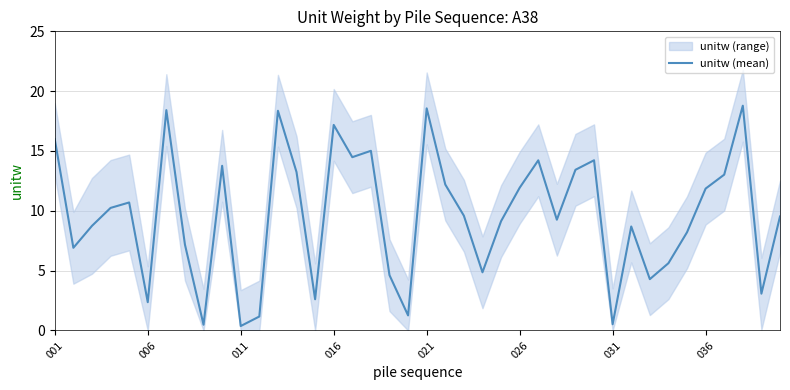

What value does the data have at 18?

4.6